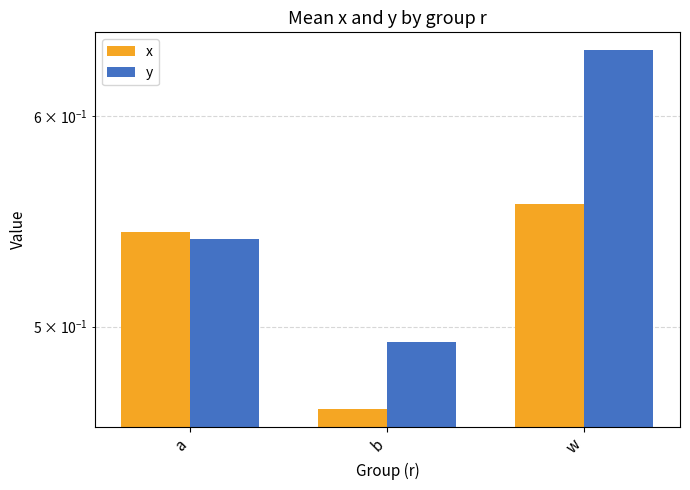

Which category has the lowest value across all series?

b